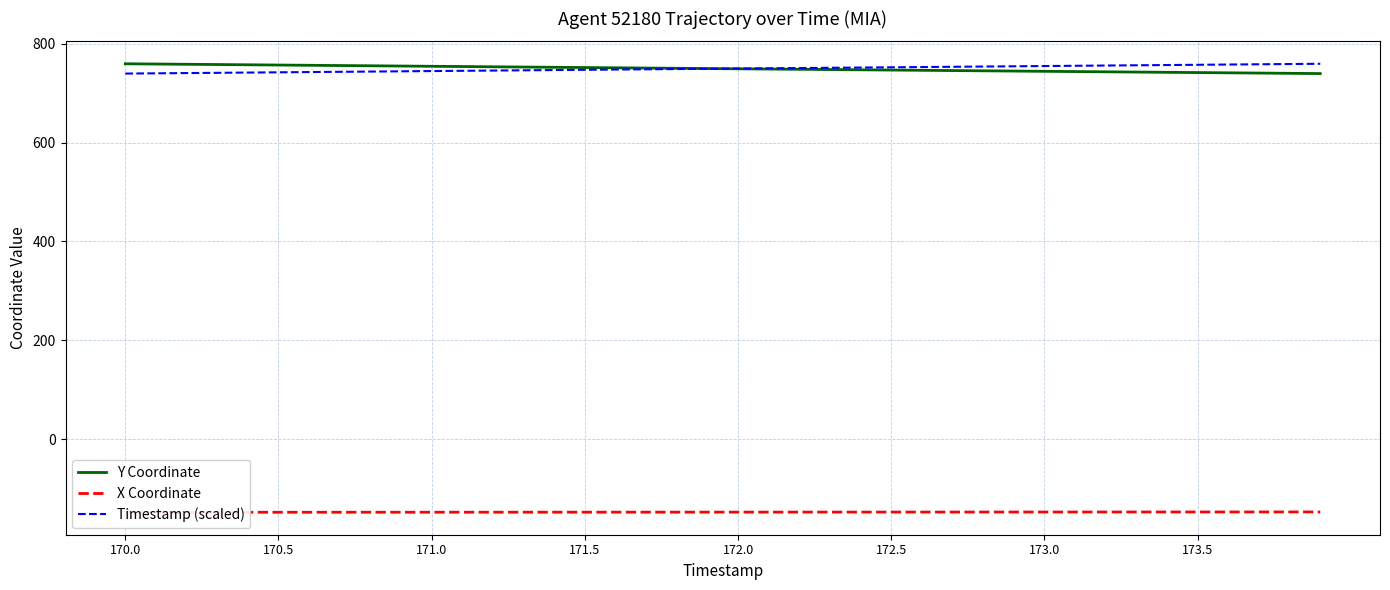

Which series has the largest total across all categories?

Timestamp (scaled)